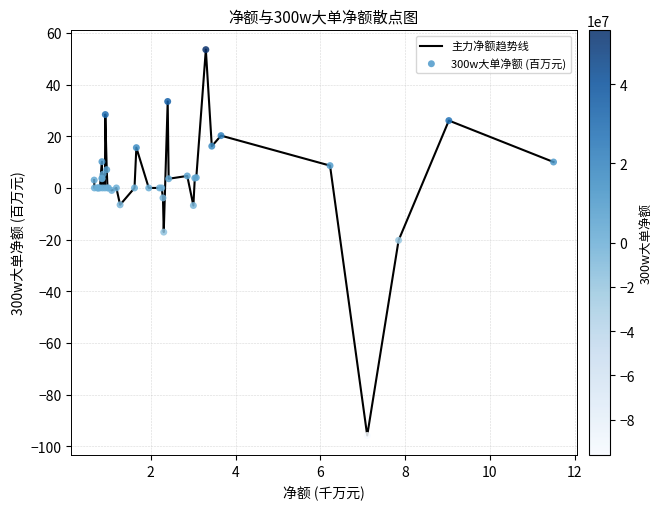

What is the difference between the maximum and minimum values?

149.4